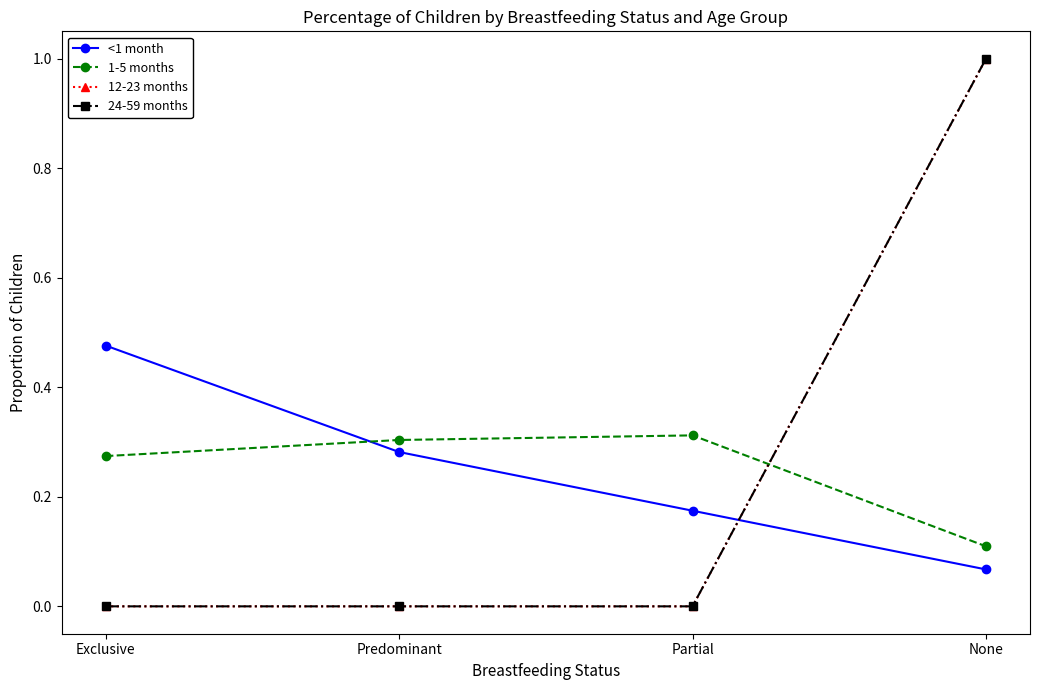

What position from the right is None?

1